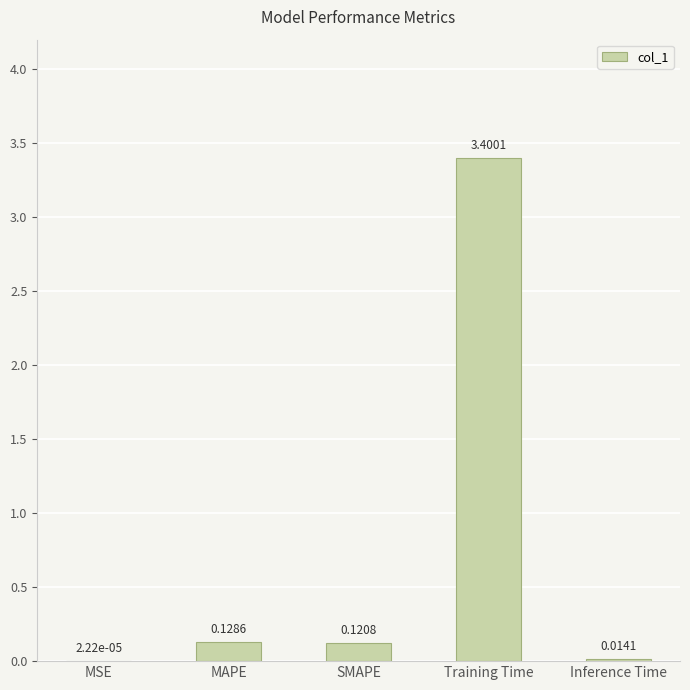

What is the sum of the values at Training Time and SMAPE?

3.5